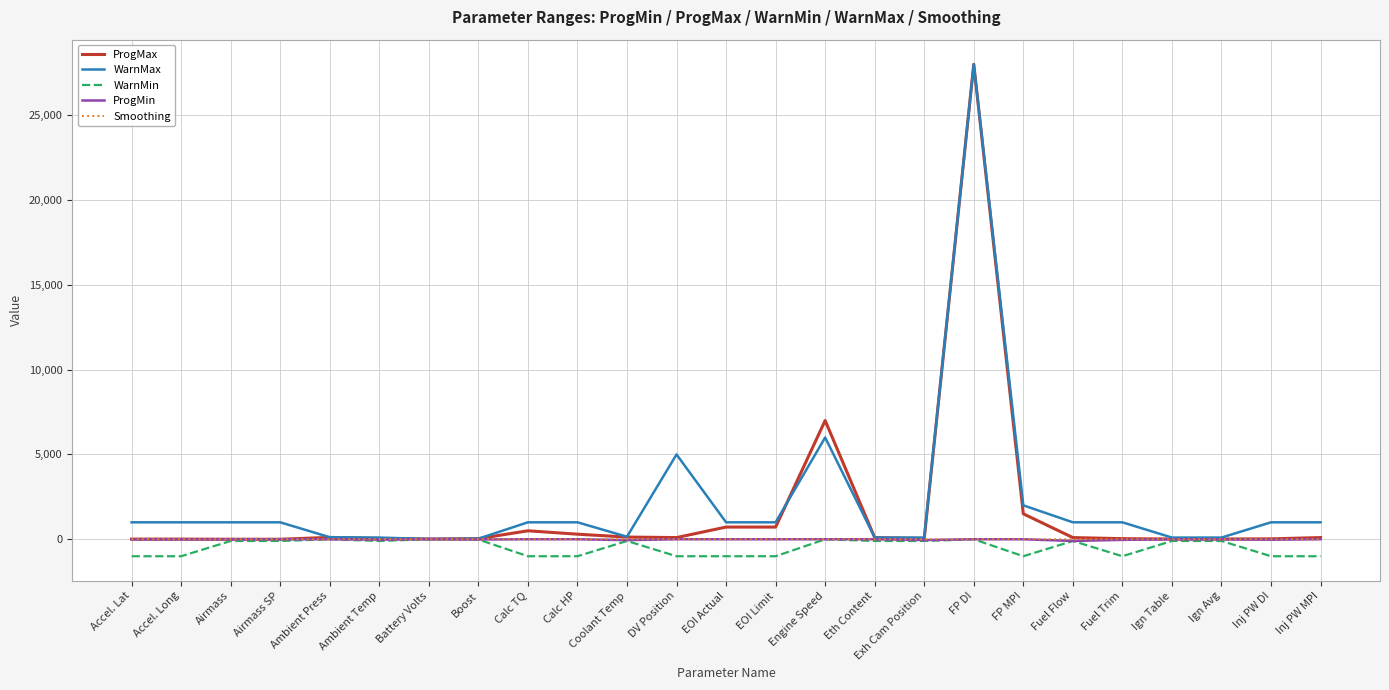

The ProgMin series shows 0.0 at FP DI. True or false?

True